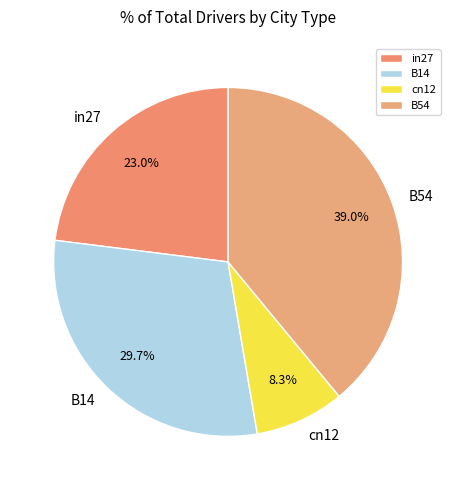

To the nearest percent, what is the average slice percentage?

25%